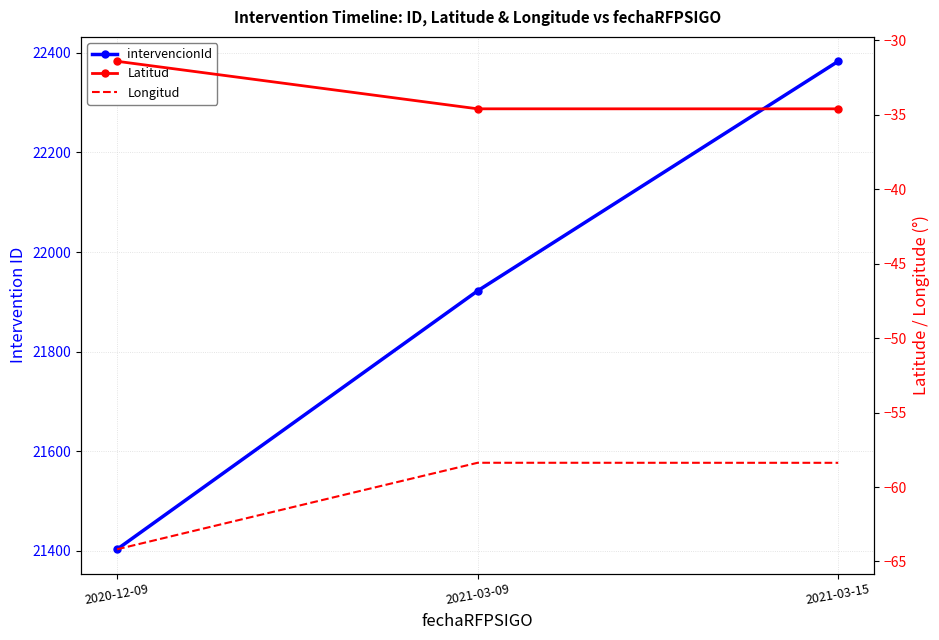

How many data points in intervencionId are less than 21922?

1